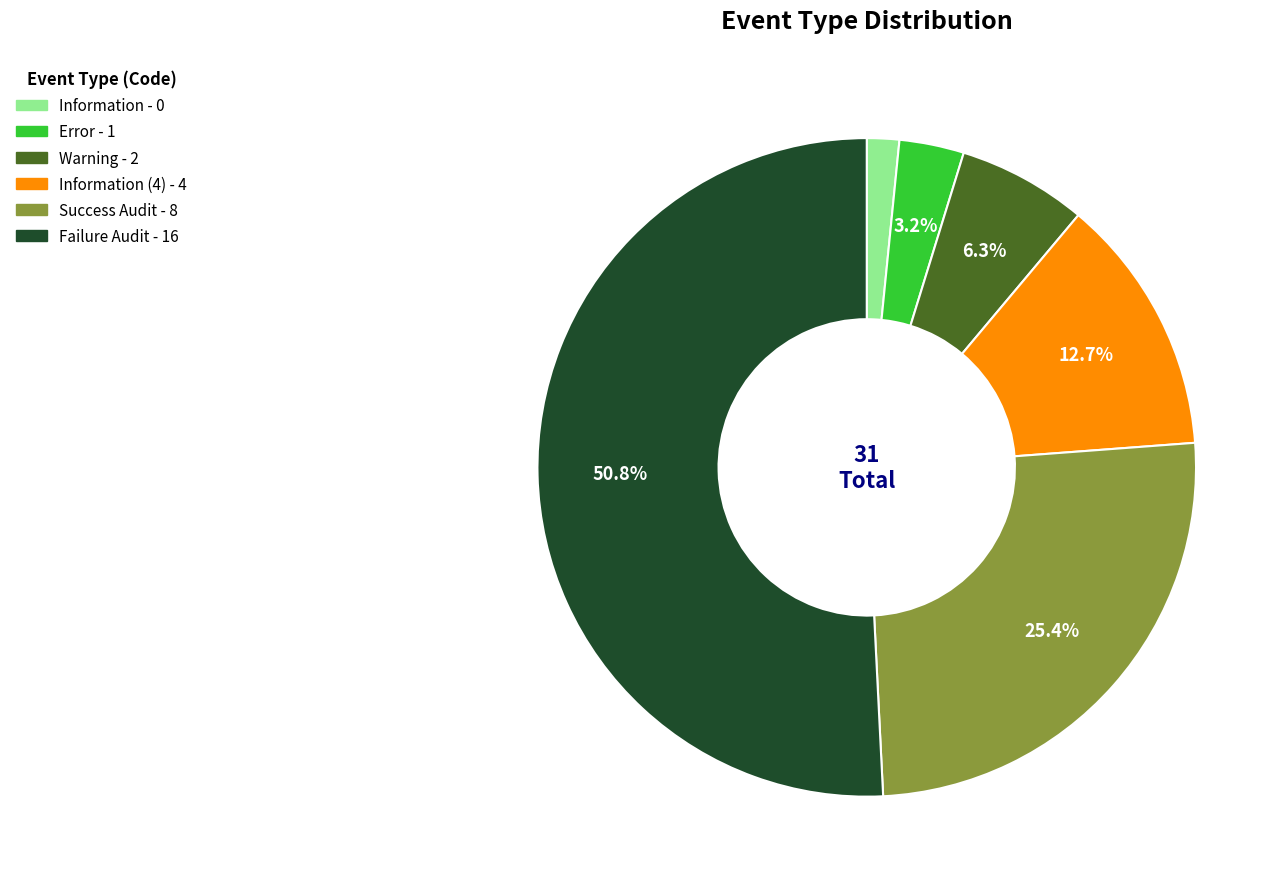

Does any single category account for the majority?

Yes